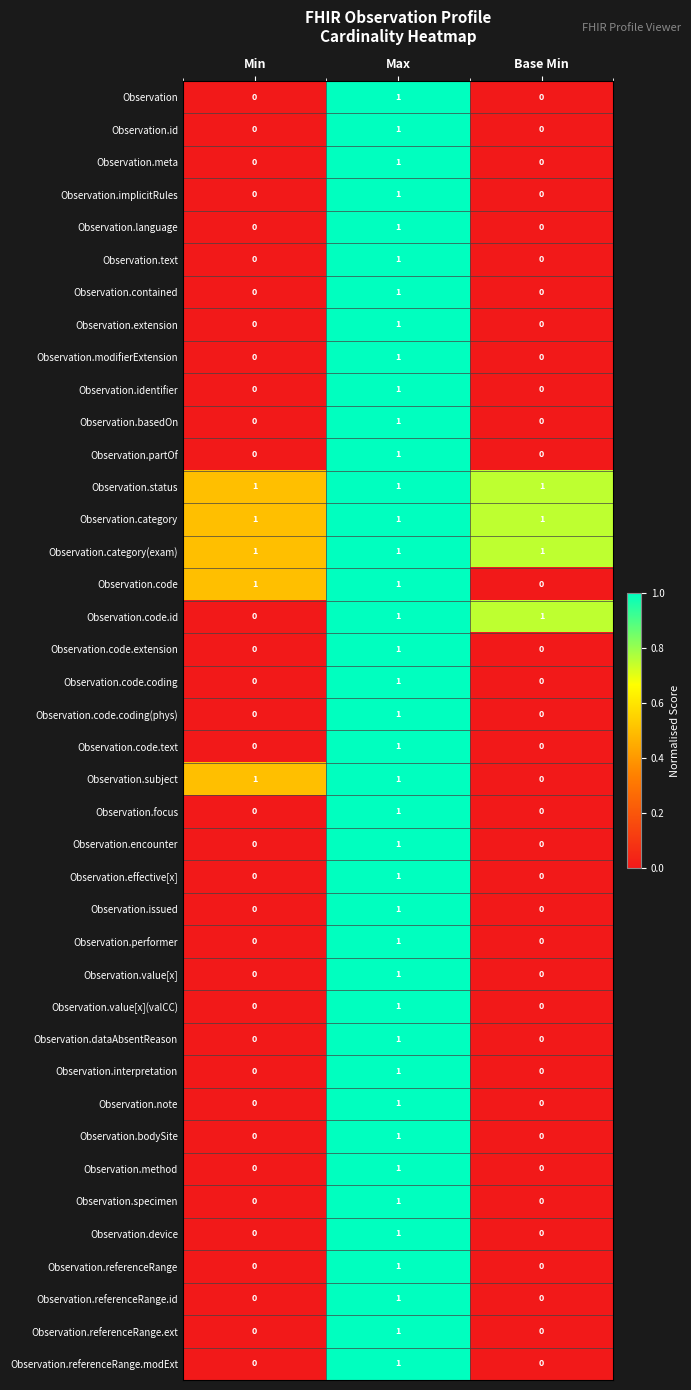

Is it true that Observation.contained equals 1 at Max?

True